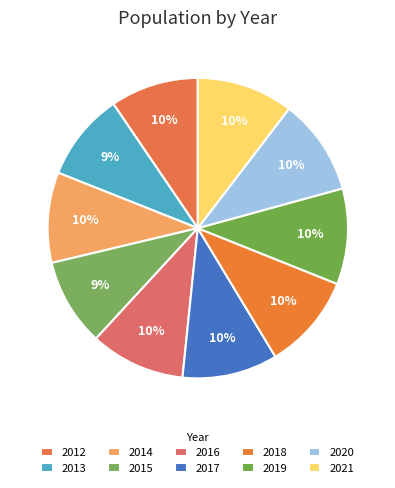

Between 2013 and 2020, which is larger?

2020